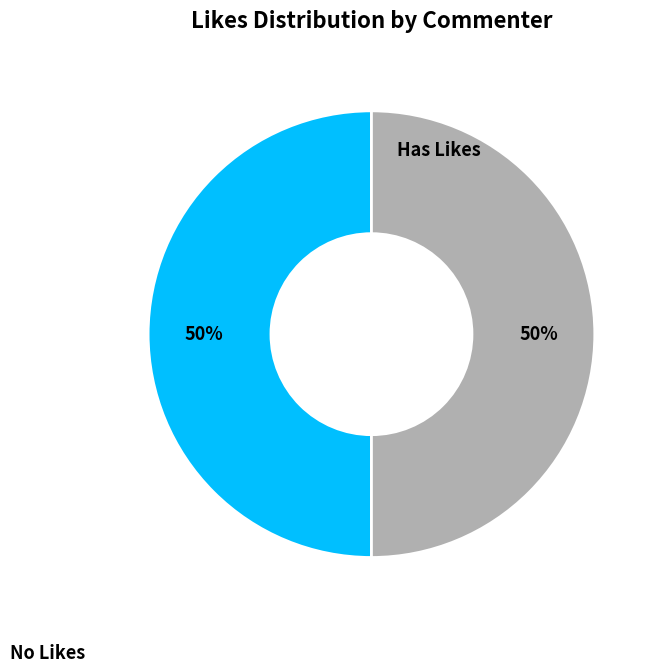

How many slices are in this pie chart?

2